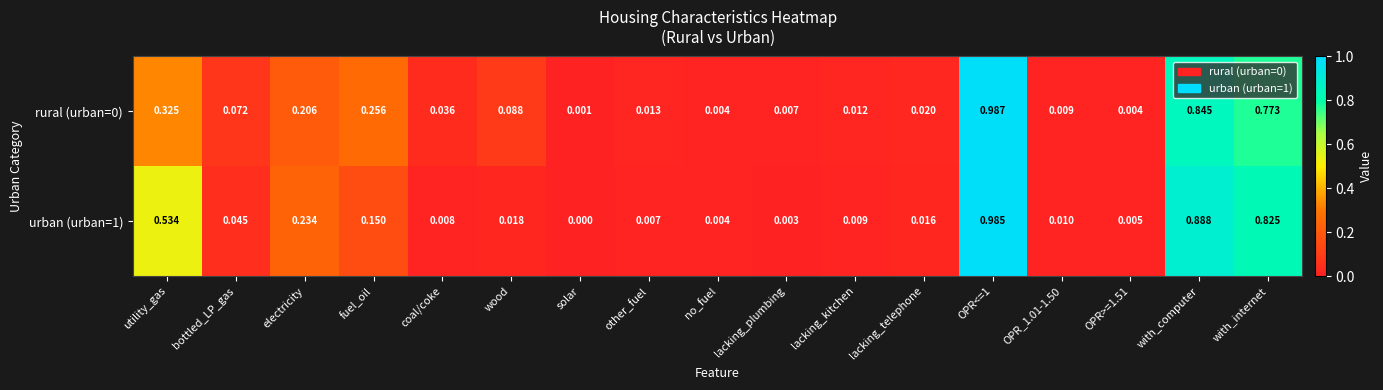

Is the value of urban (urban=1) at no_fuel greater than the value of rural (urban=0) at OPR_1.01-1.50?

No